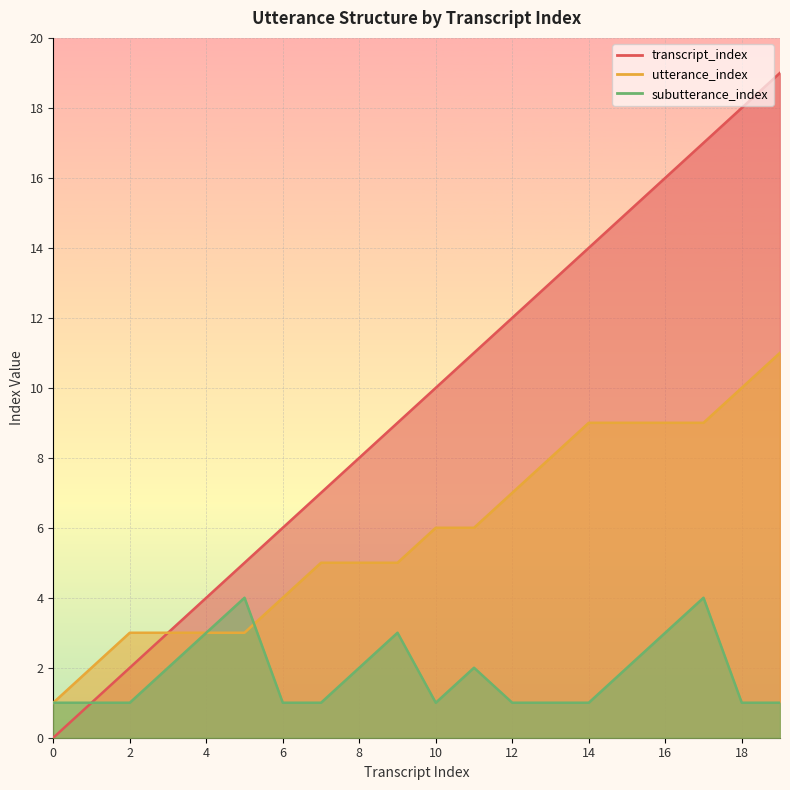

At which label is utterance_index closest to 6?

10